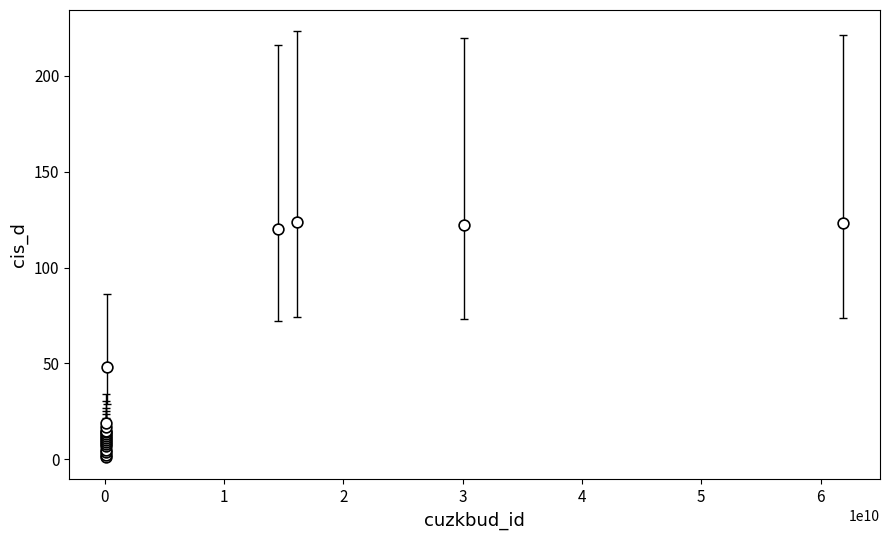

What Y value in the scatter plot is closest to 62?

48